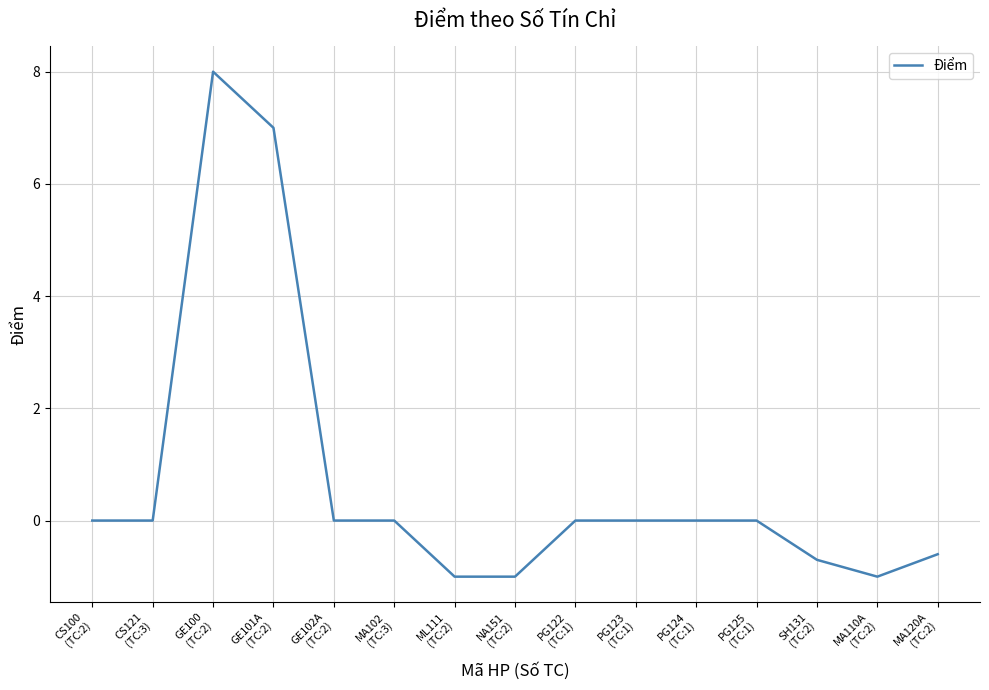

True or false: the data shows -3.5 at PG123
(TC:1).

False